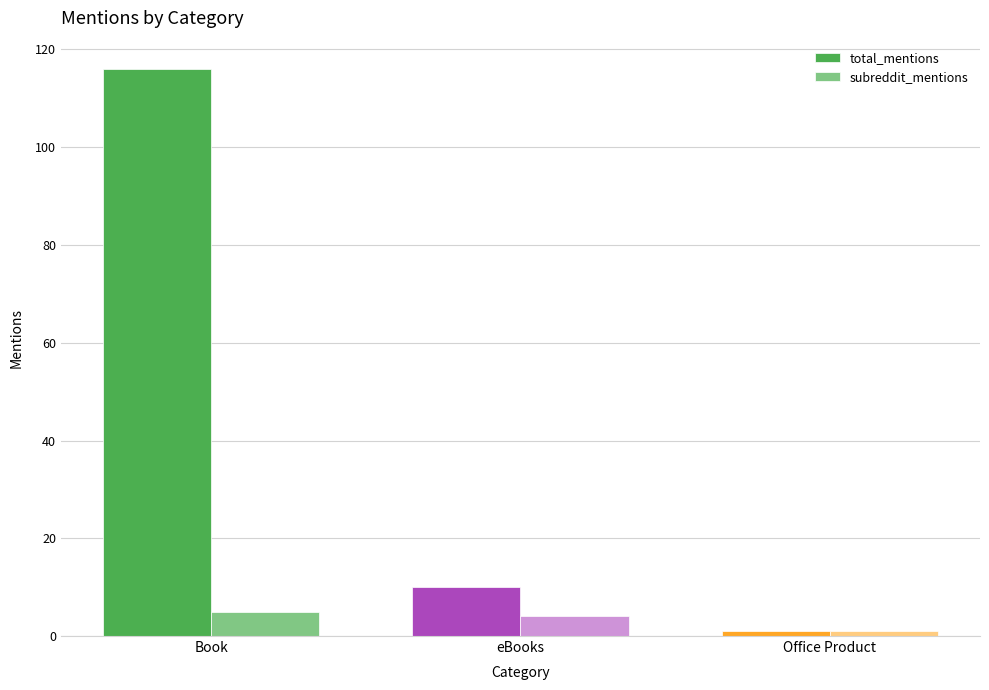

Count the number of categories in the chart.

3